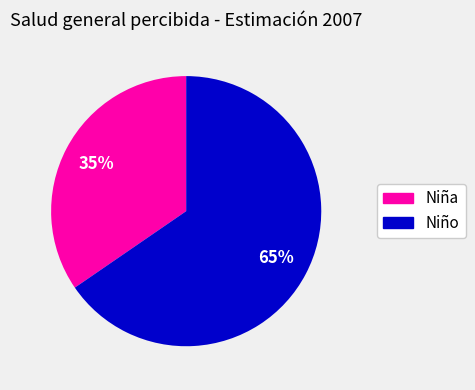

How many slices are in this pie chart?

2